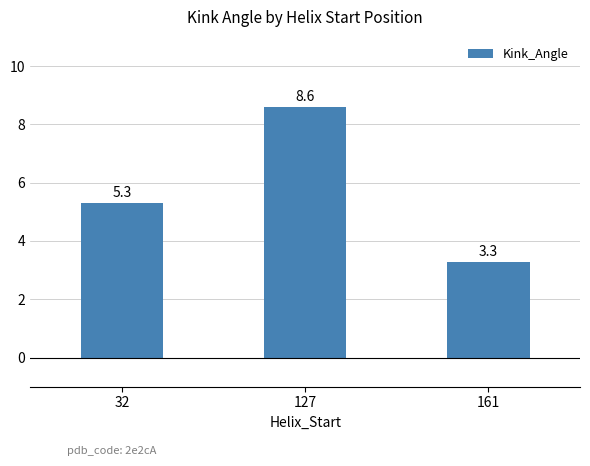

What is the greatest value displayed?

8.6